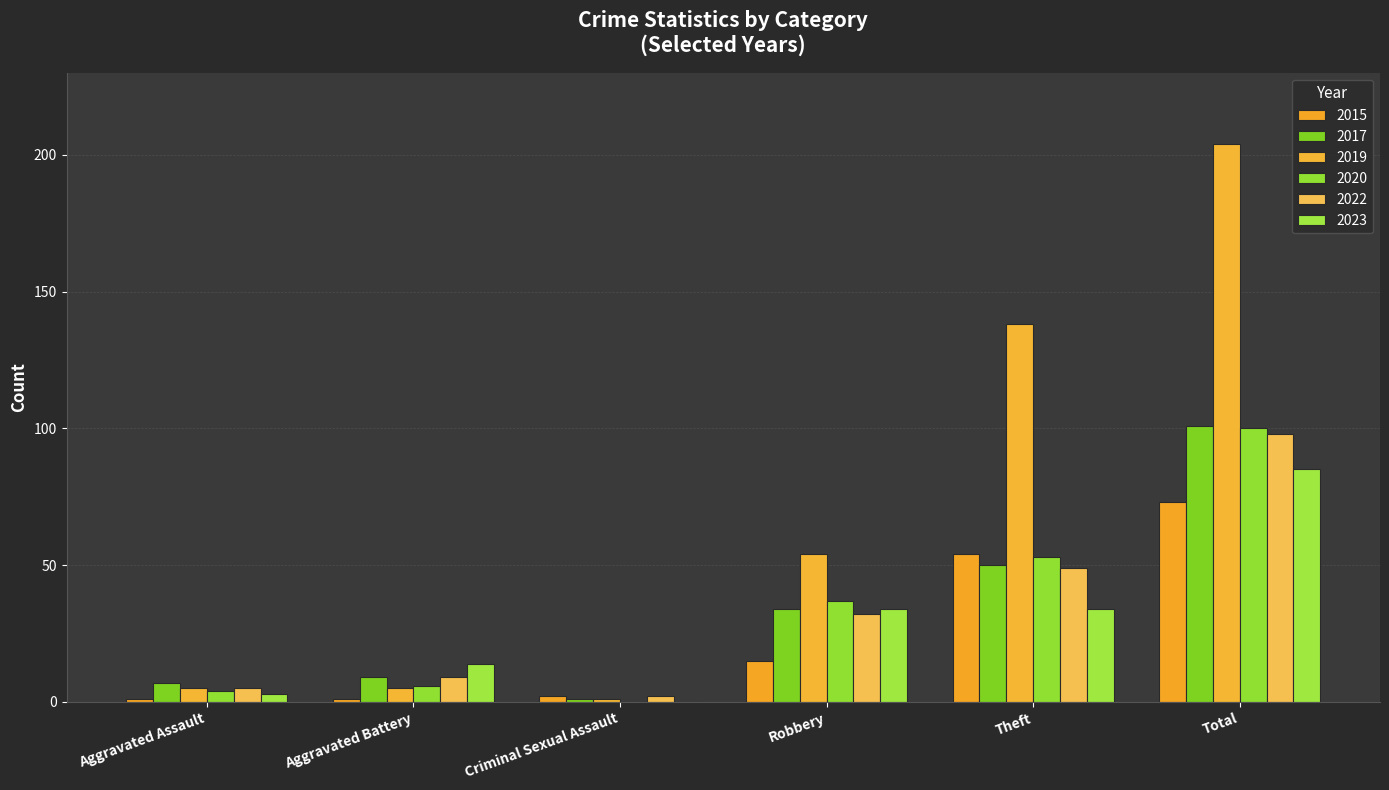

Between Aggravated Assault and Aggravated Battery, which is larger?

Aggravated Assault